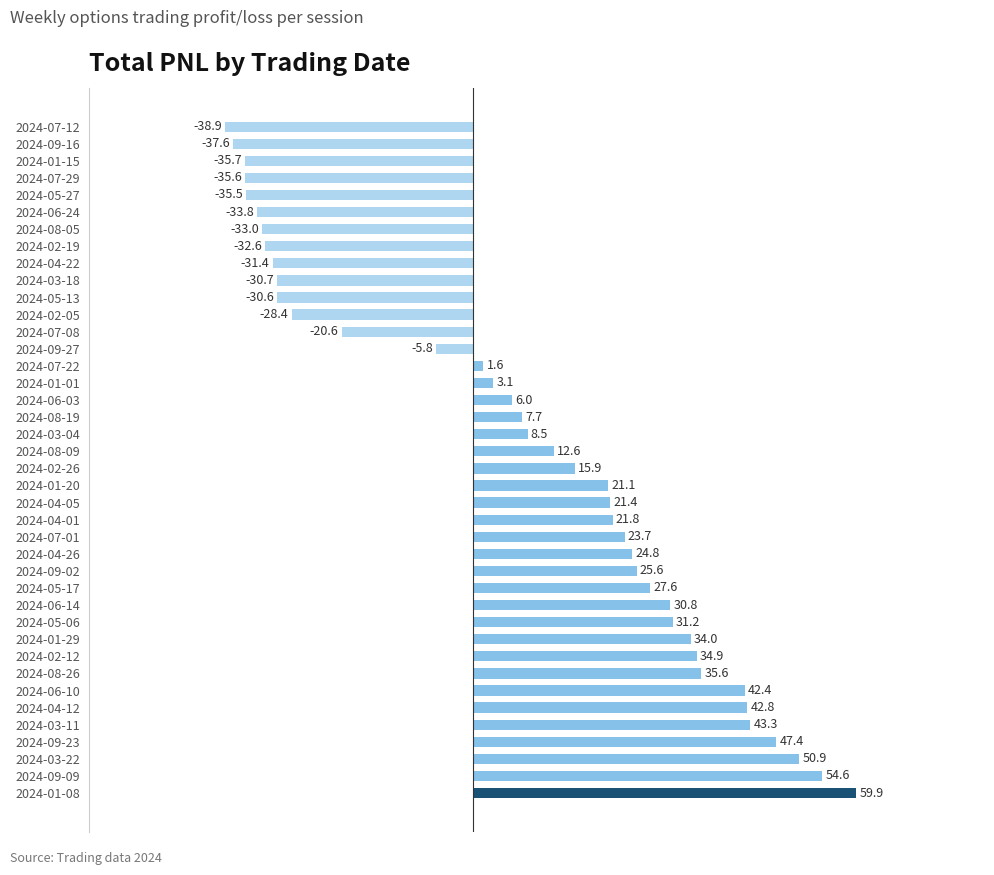

The value at 2024-07-12 is -68.2. True or false?

False